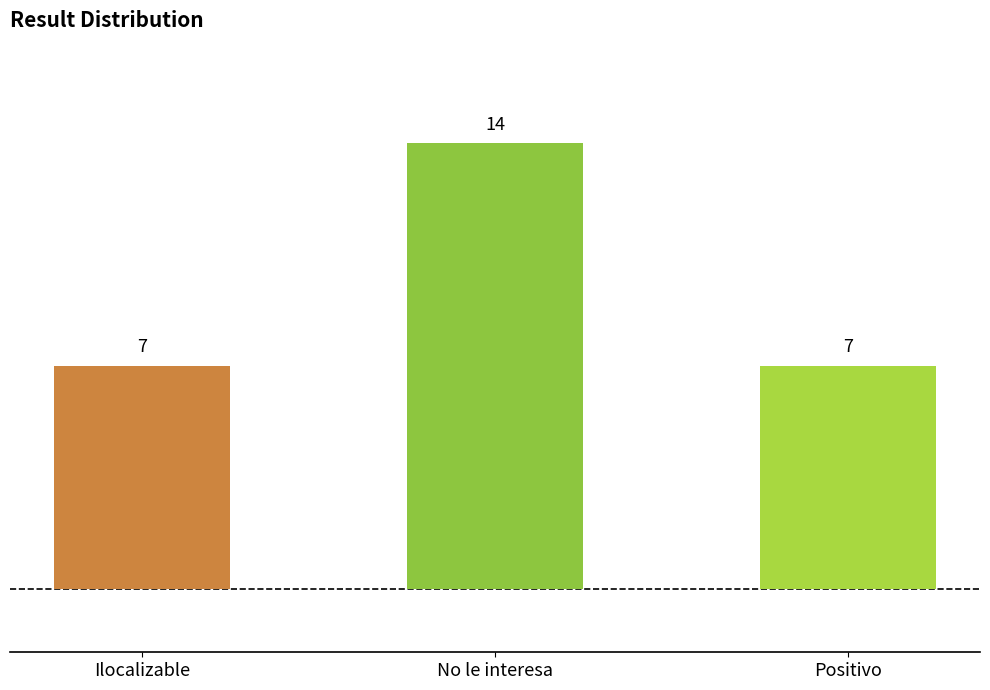

What is the label of the 1st bar from the left?

Ilocalizable